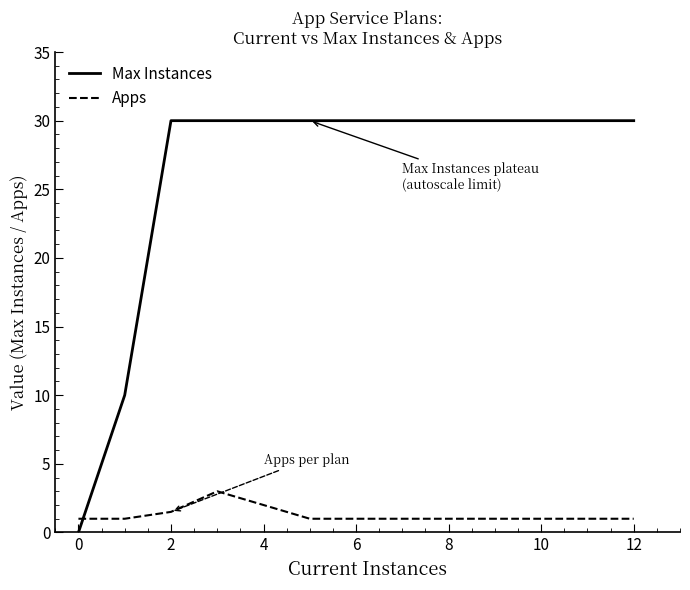

What is the difference between the maximum and minimum values in the Apps series?

2.0